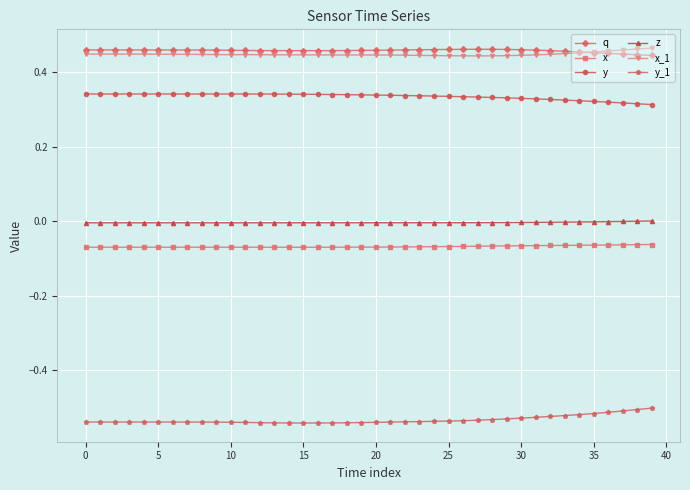

True or false: x_1 has more than 1 interior local peaks.

True